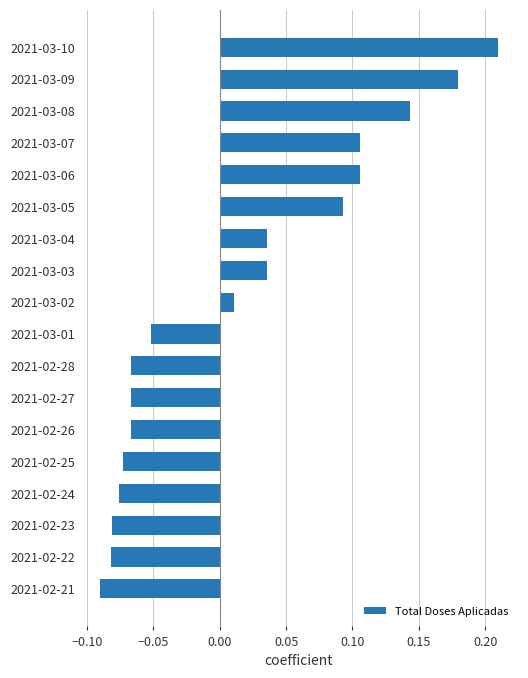

What is the sum of all values?

0.3